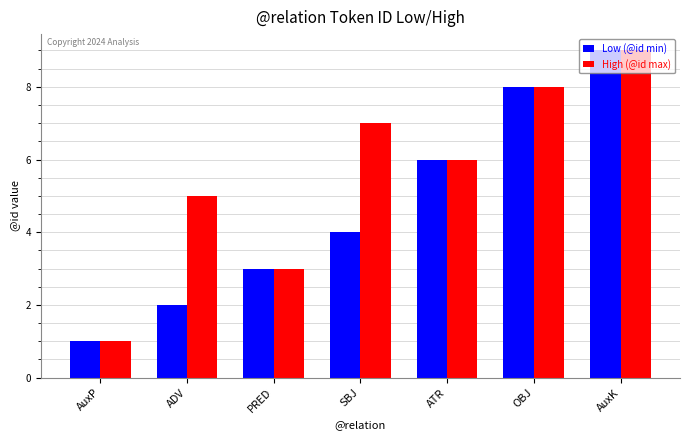

How many High (@id max) values are between 3 and 8?

5